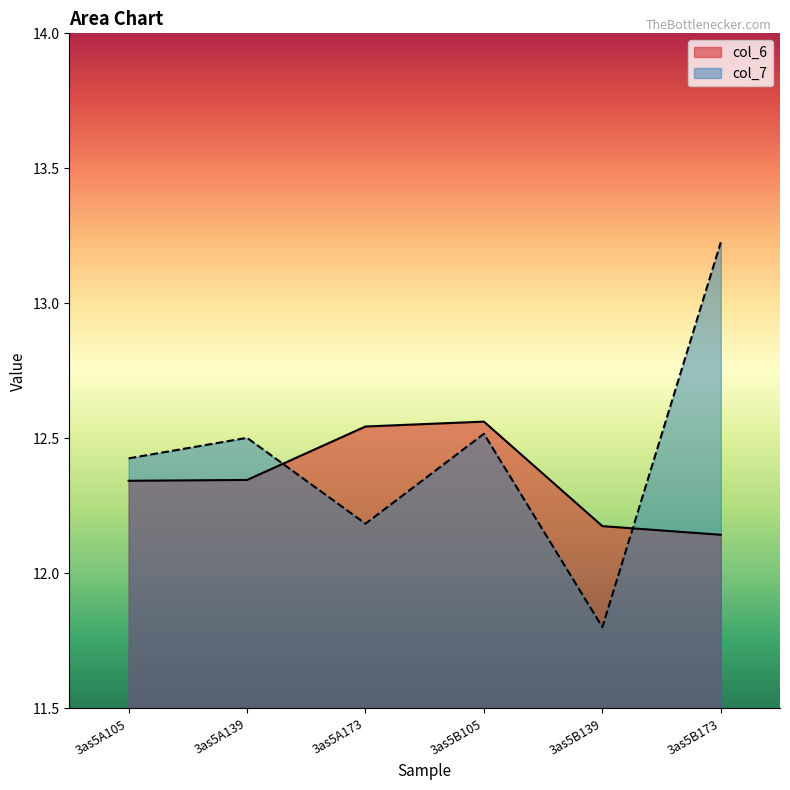

Reading left to right, extract all data points from this chart.

col_6: 12.3	12.3	12.5	12.6	12.2	12.1
col_7: 12.4	12.5	12.2	12.5	11.8	13.2